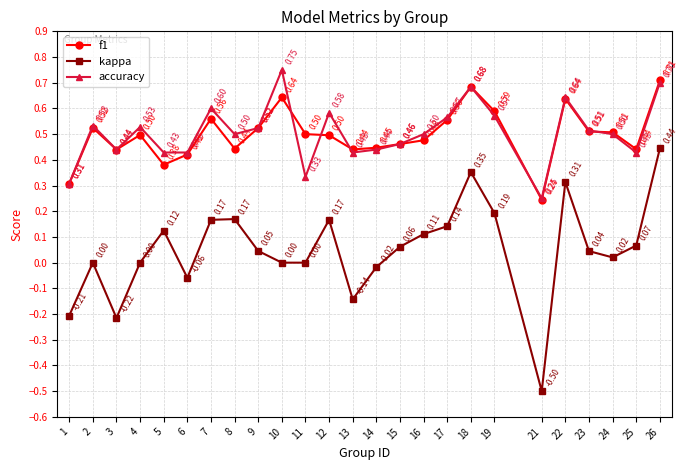

Is the value of kappa at 12 greater than the value of f1 at 10?

No